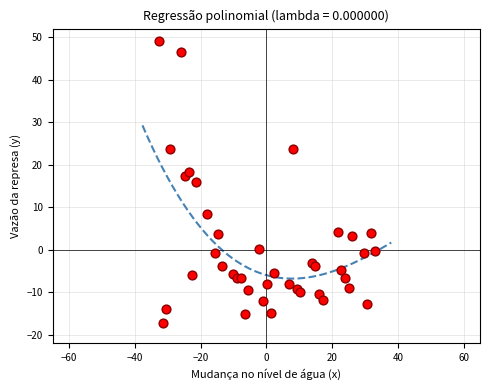

What Y value in the scatter plot is closest to 15?

16.0